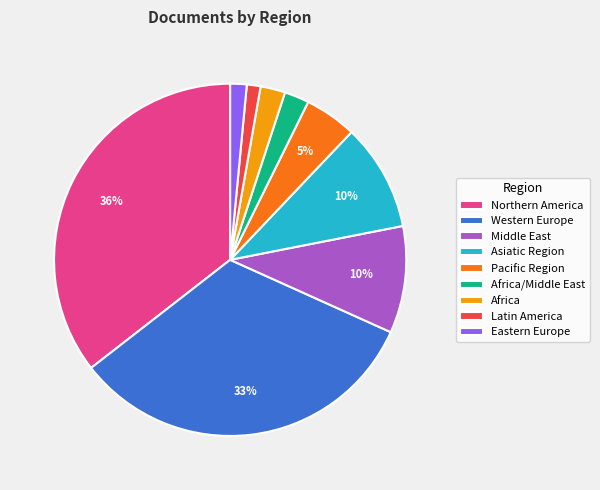

Count the number of slices in the pie.

9